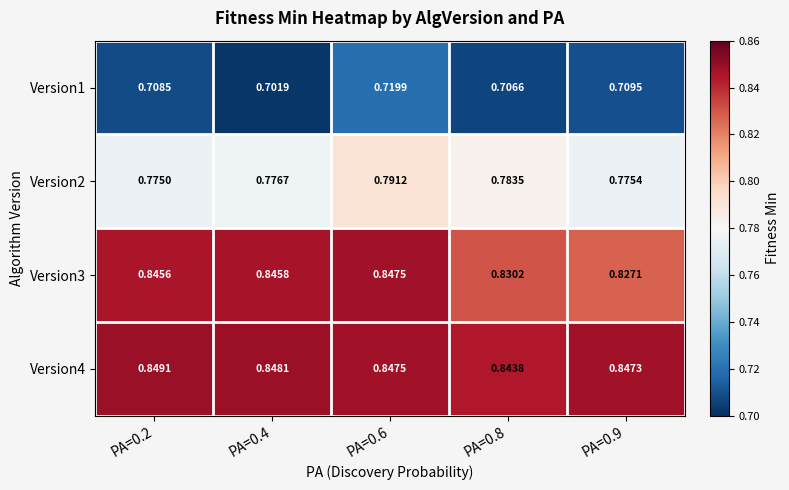

Is the value of Version4 at PA=0.4 greater than the value of Version3 at PA=0.6?

Yes